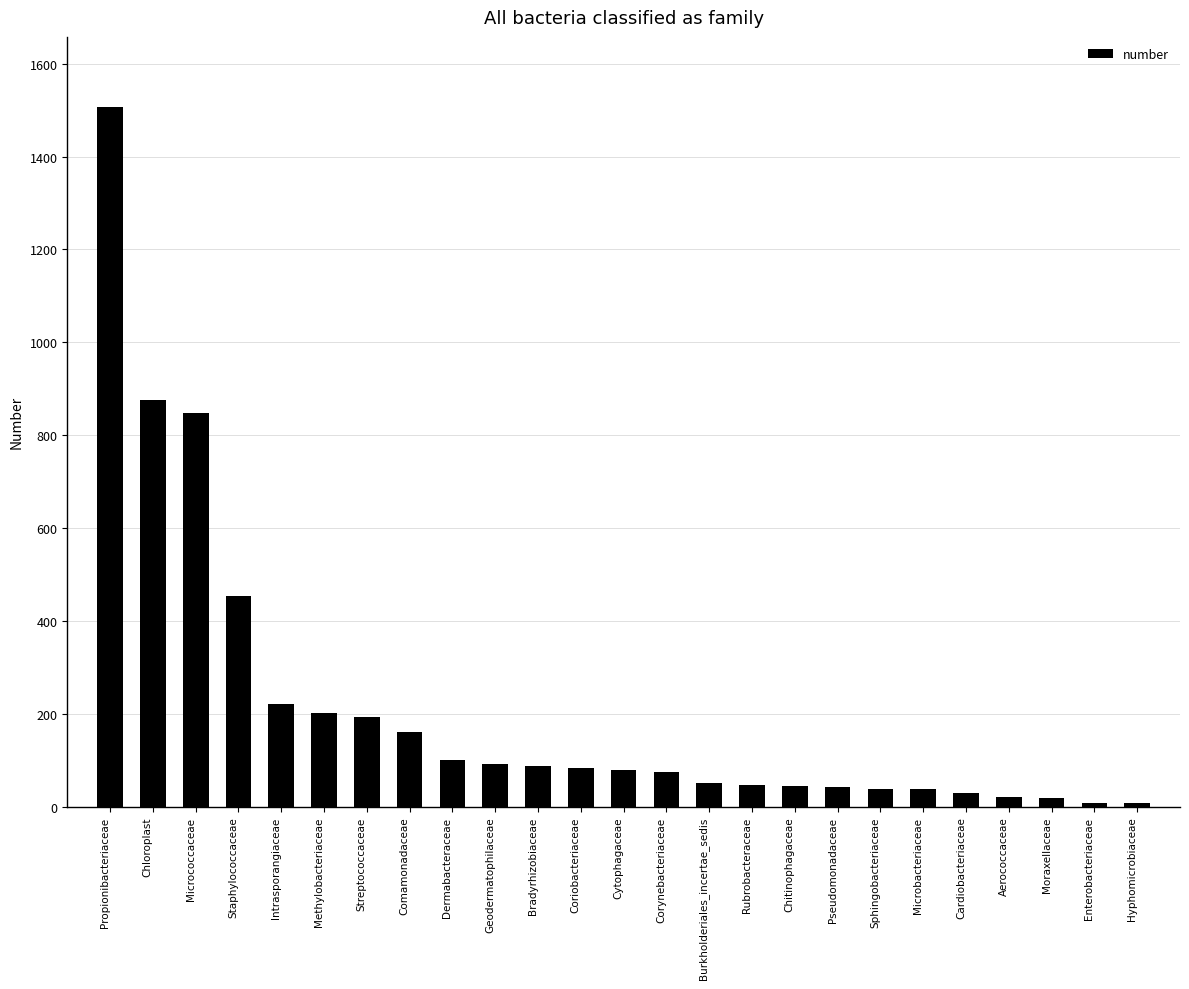

What is the greatest value displayed?

1507